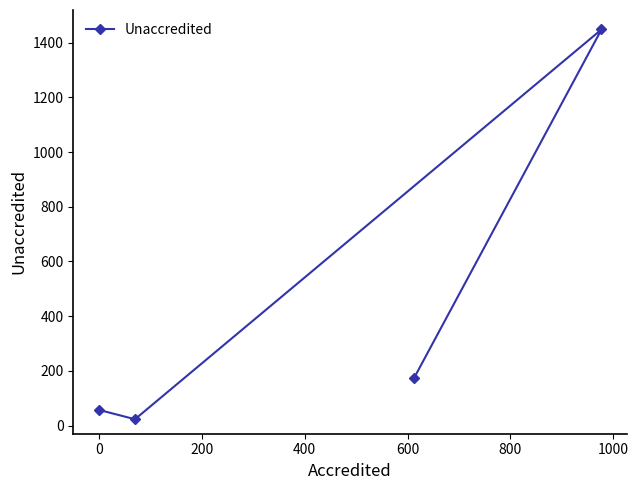

What is the sum of all values?

1703